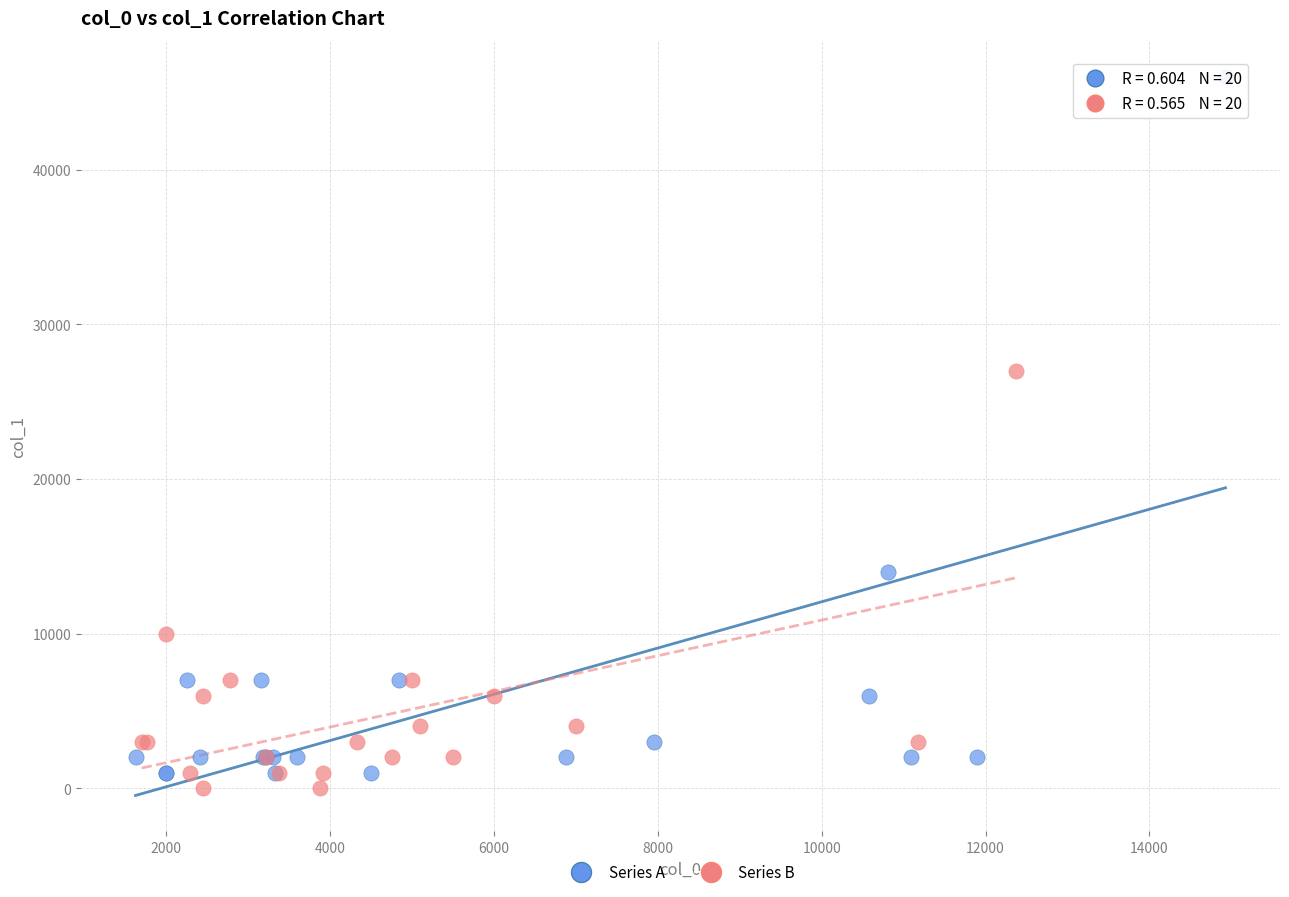

Which series has the widest spread of Y values?

Series A